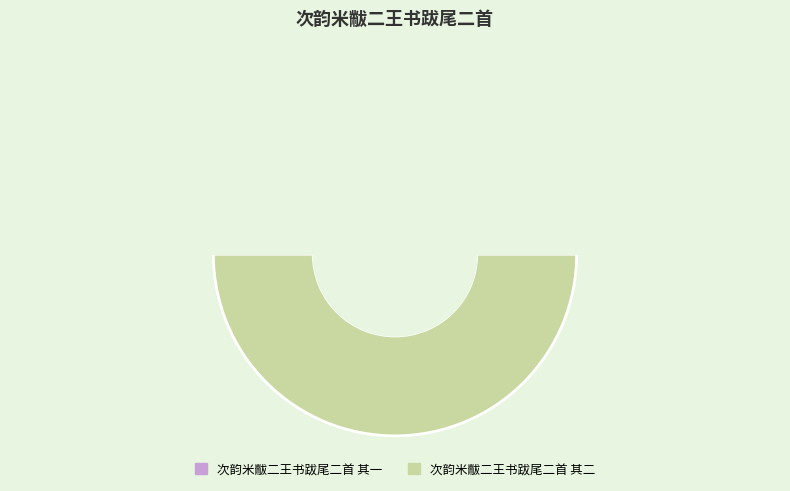

Is 次韵米黻二王书跋尾二首 其二 the majority of the pie?

Yes